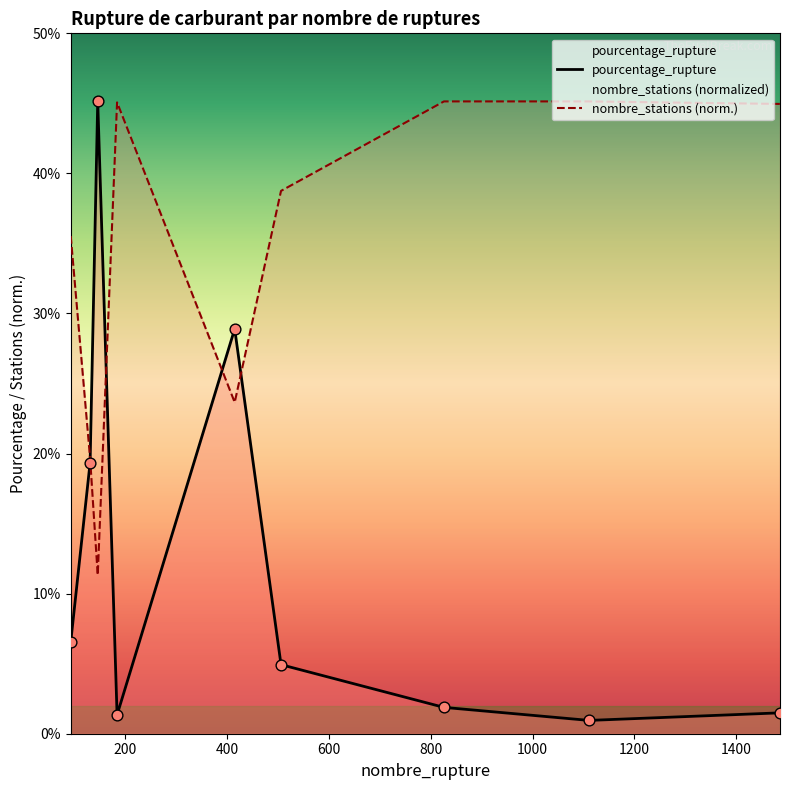

What are all the series names shown in the legend?

pourcentage_rupture, nombre_stations (norm.)